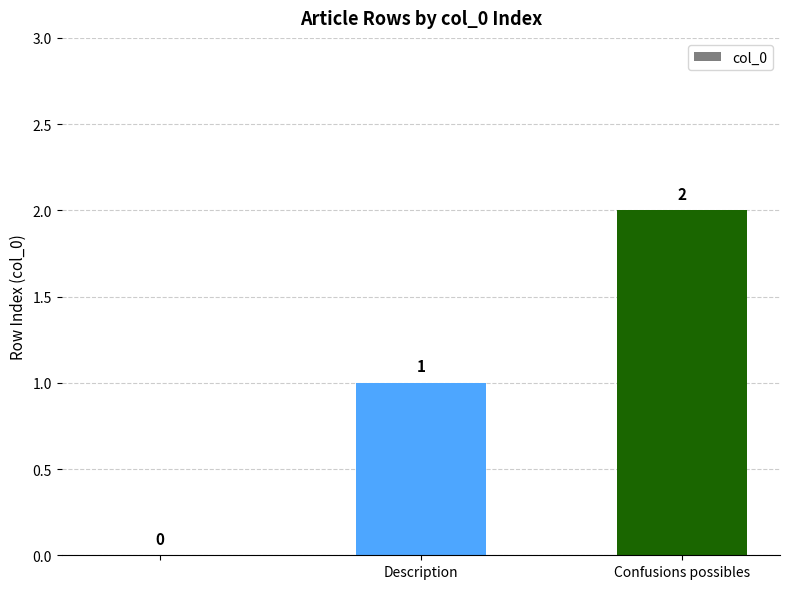

What is the sum of all values?

3